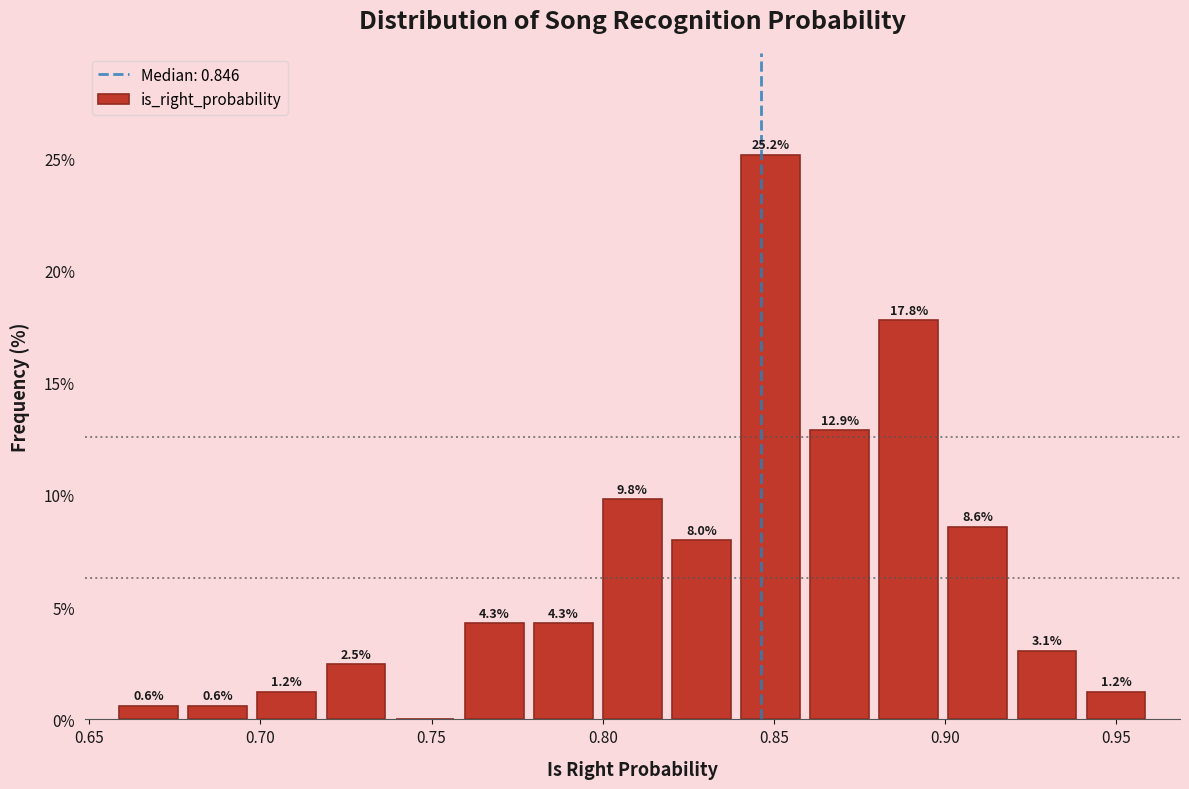

Which range on the x-axis has the tallest bar?

0.840 to 0.860